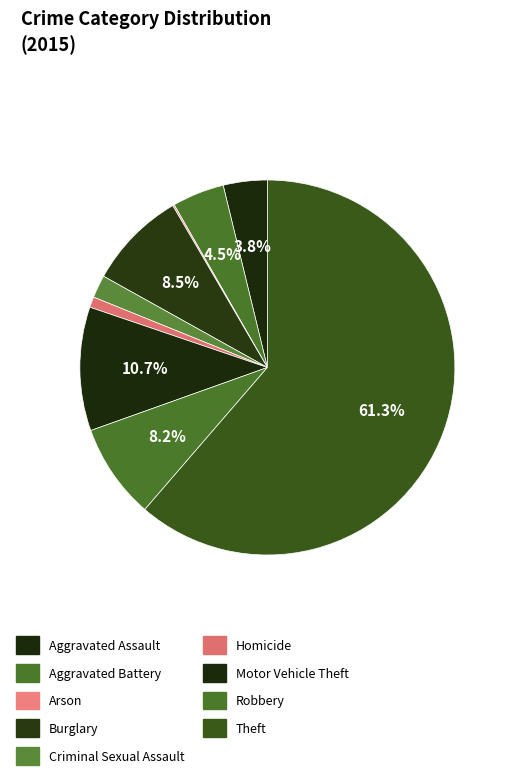

Is there any slice that represents more than half of the pie?

Yes